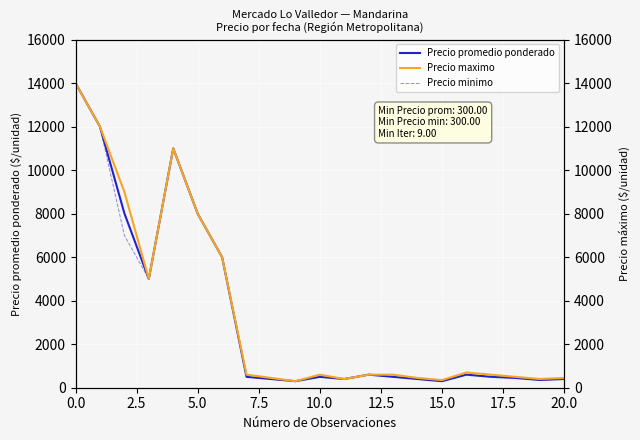

True or false: Precio maximo and Precio promedio ponderado intersect in this chart.

False